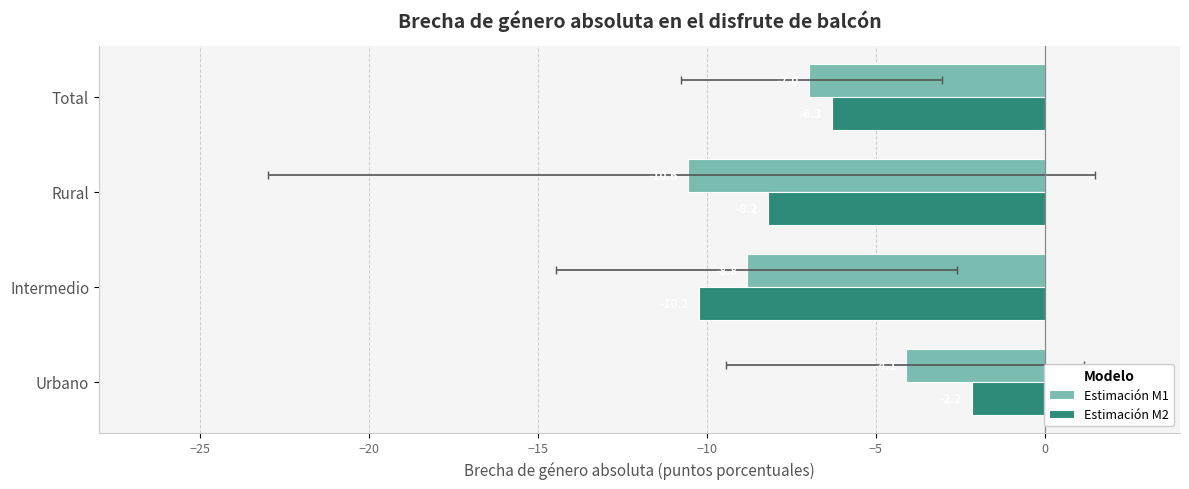

What is the maximum value for Estimación M1?

-4.1